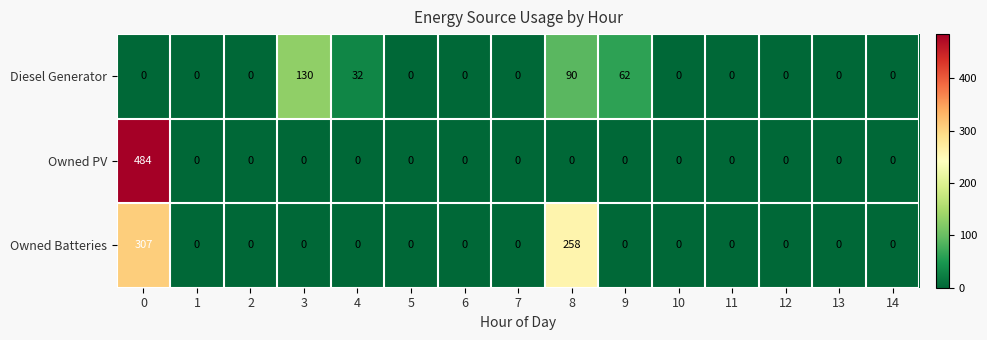

True or false: Owned Batteries has a value of 0 at 3.

True